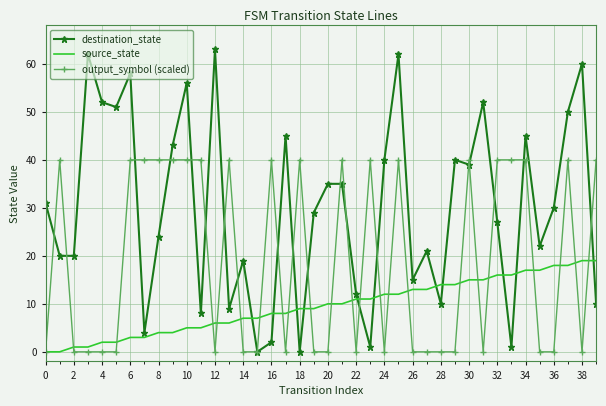

What is the maximum value shown in the chart?

63